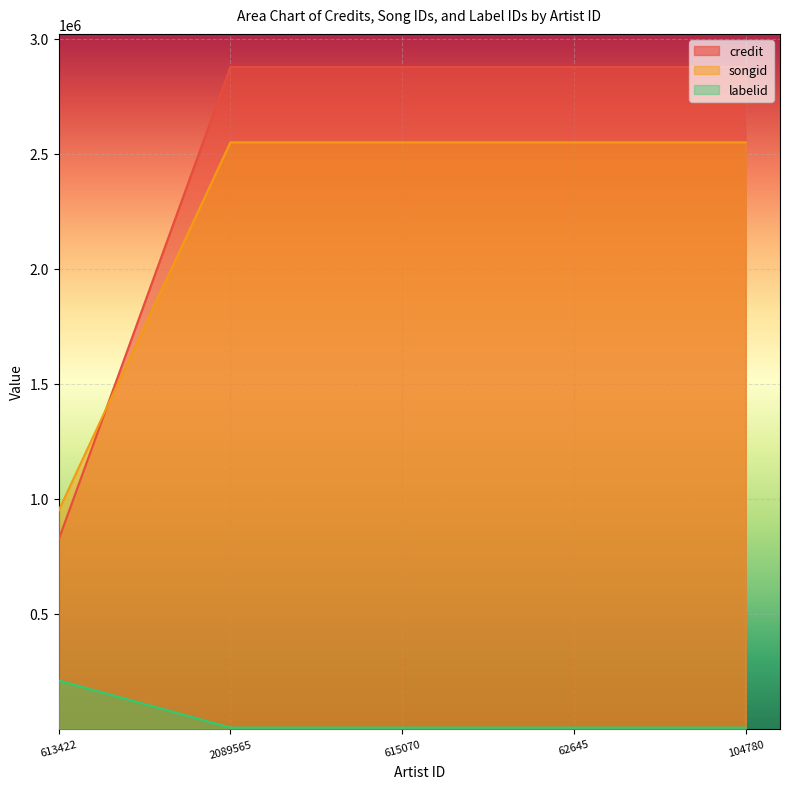

What is the value of the songid point at the 1st from the left?

948701